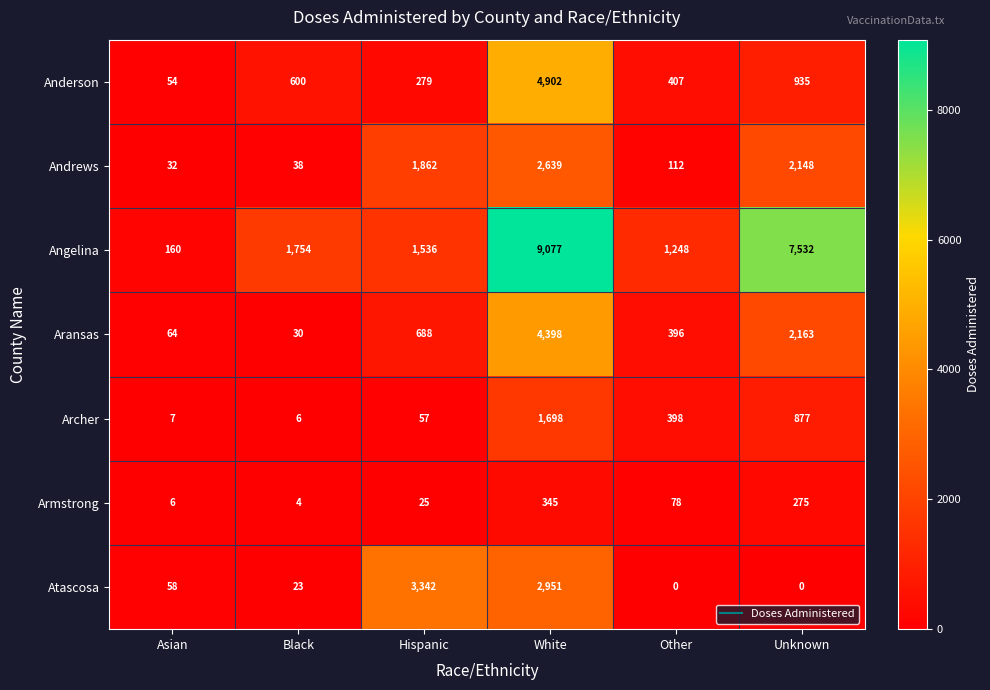

Is it true that Atascosa equals 4626 at Hispanic?

False